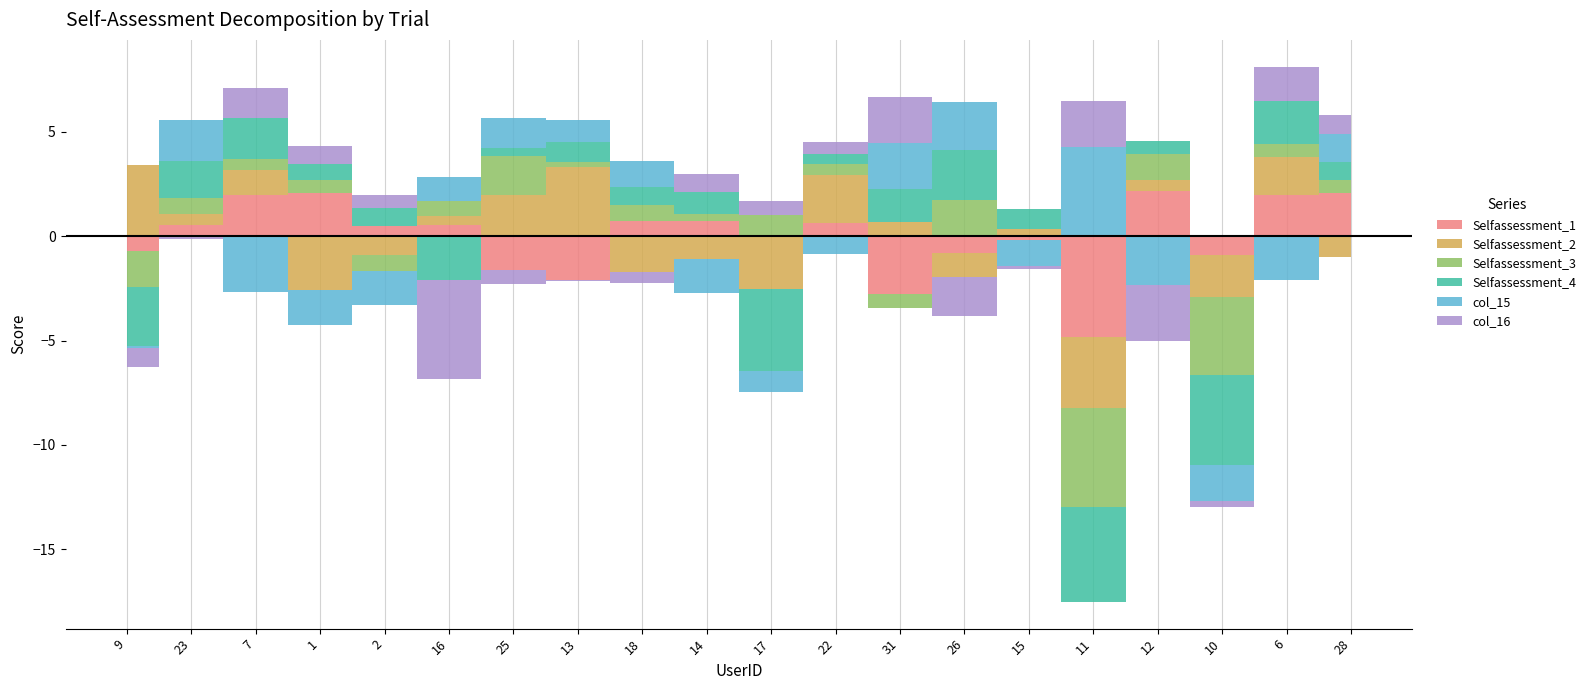

Which has a higher value, 31 or 22?

22